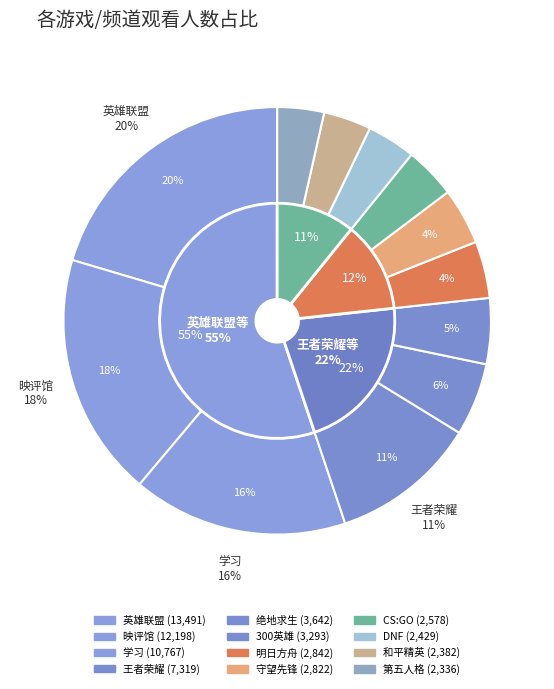

Approximately how many times larger is the value at DNF compared to 守望先锋?

0.9